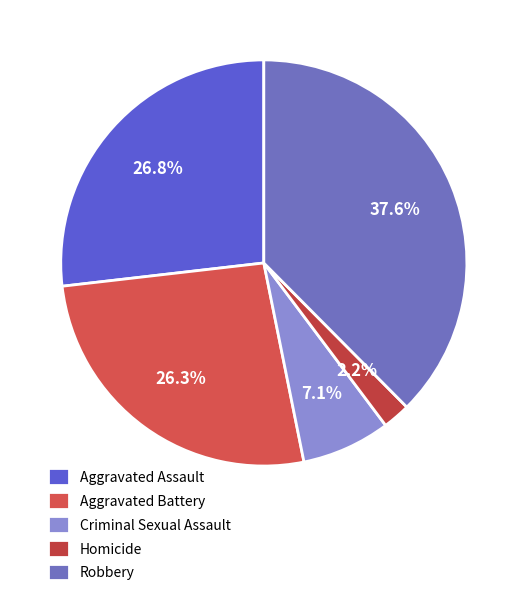

Which category has the smallest portion of the pie?

Homicide